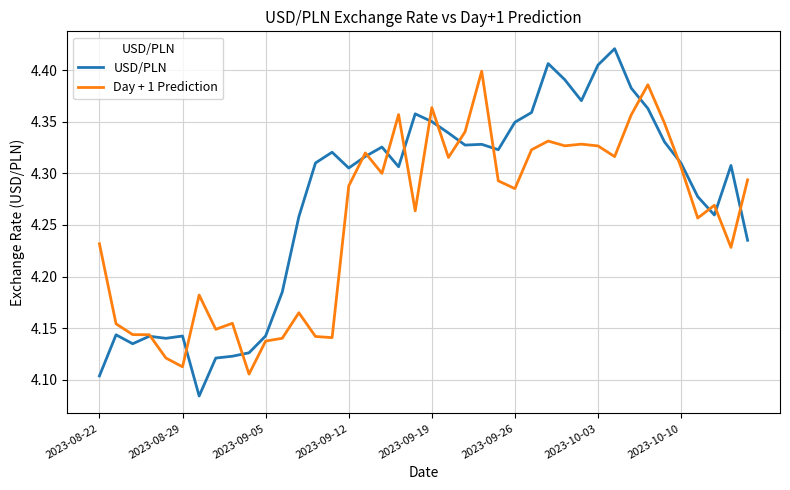

List the series in order of their peak value, lowest first.

Day + 1 Prediction, USD/PLN